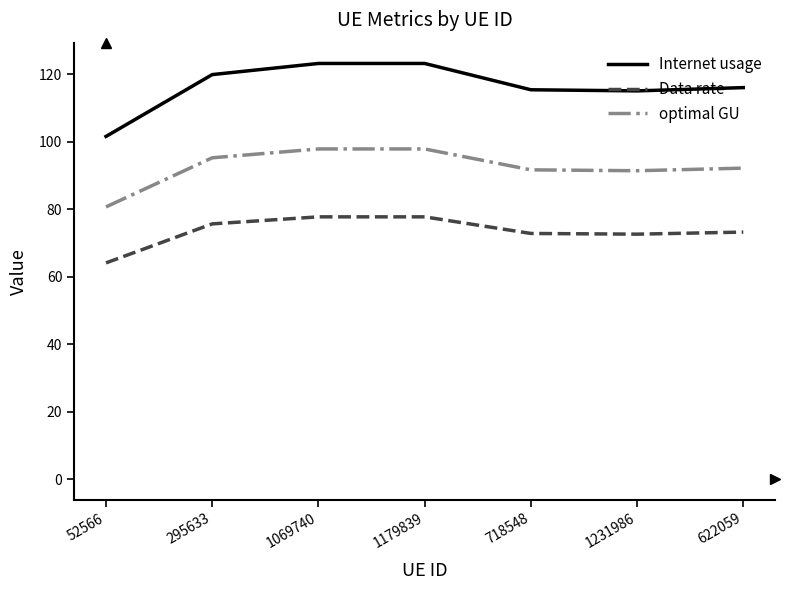

At which label does optimal GU first exceed 92?

295633